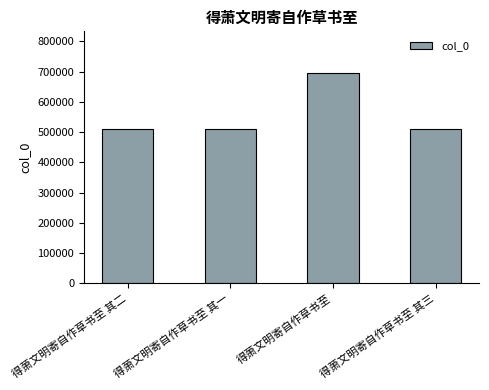

What is the greatest value displayed?

694471